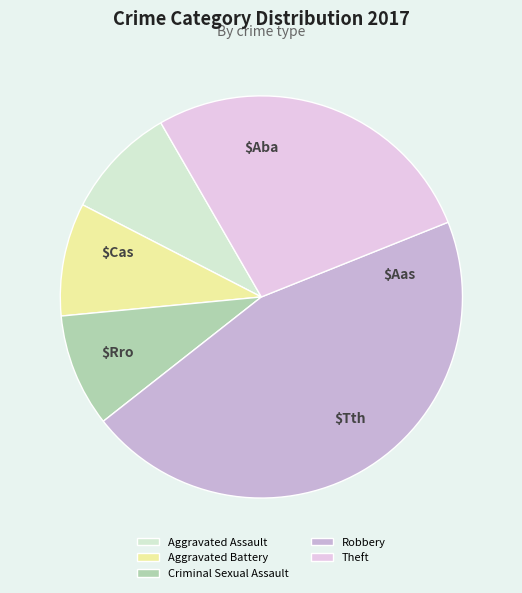

Between Theft and Criminal Sexual Assault, which is larger?

Theft